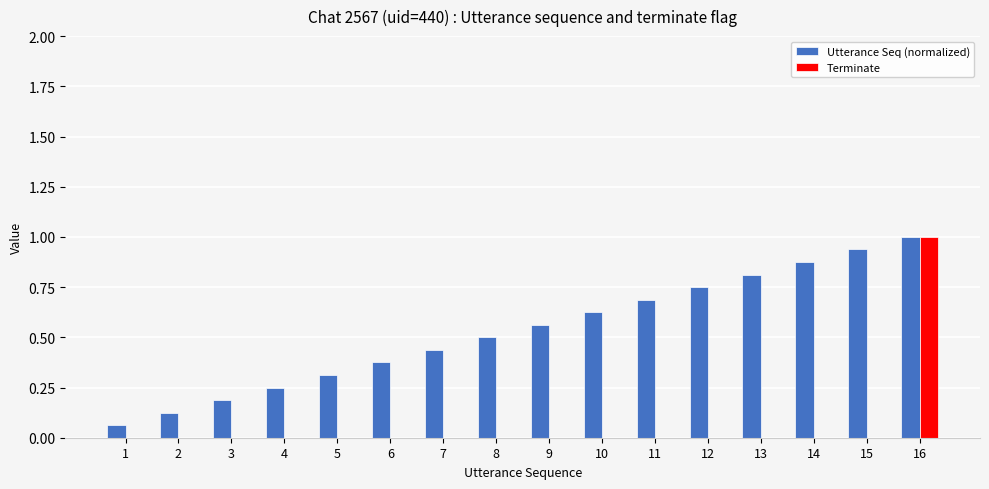

Count the Terminate values in the range 0 to 1.

16